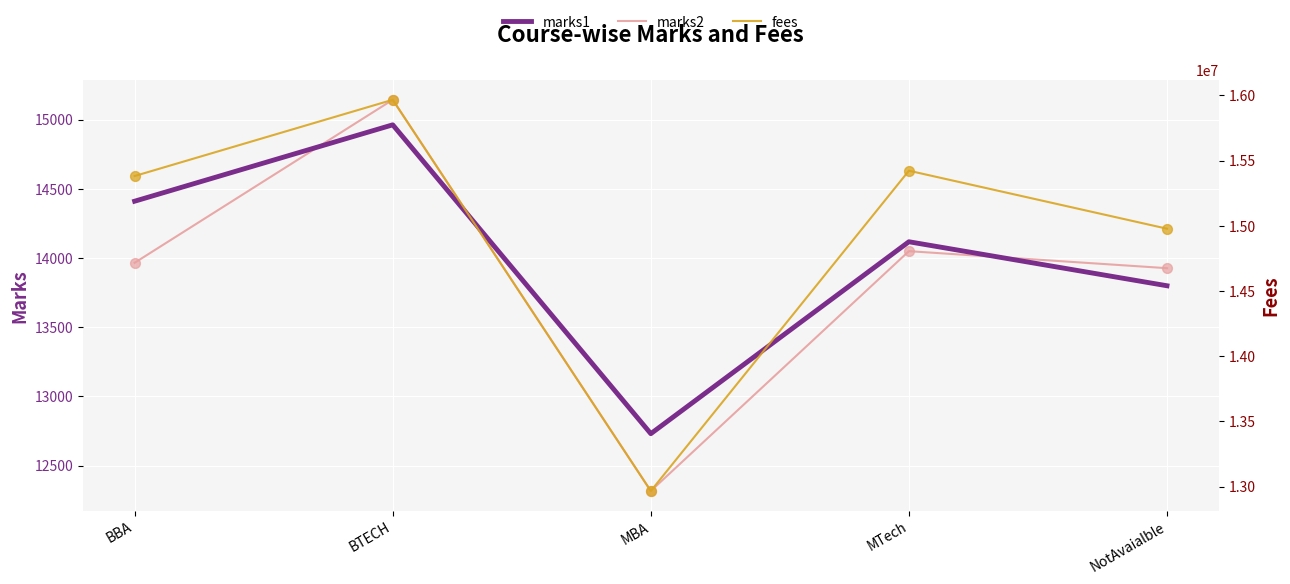

Which series contains the highest Y value?

fees